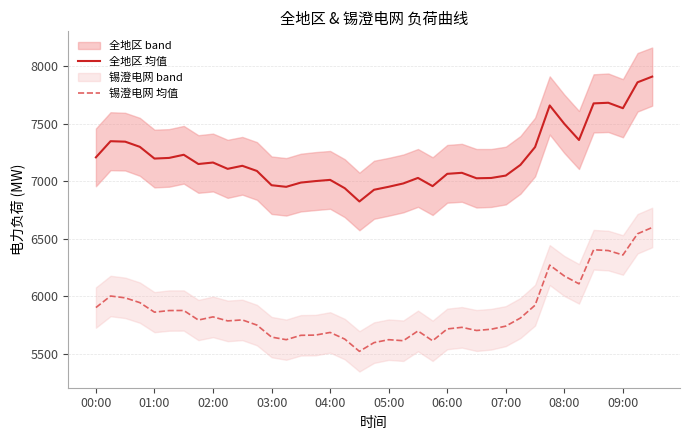

Is this an area chart (filled region under the line)?

No